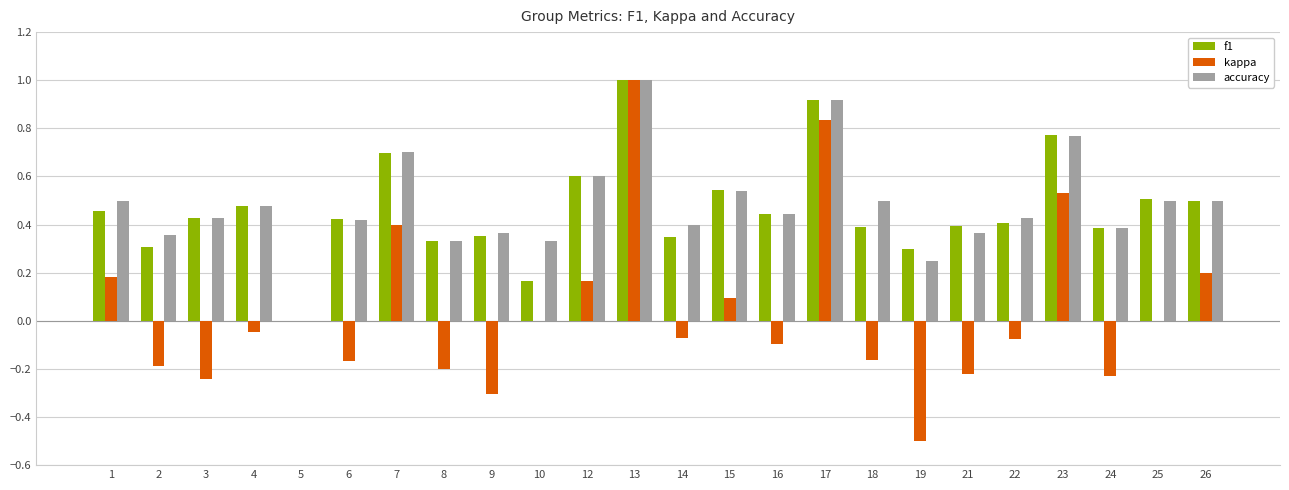

What are all the series names shown in the legend?

f1, kappa, accuracy